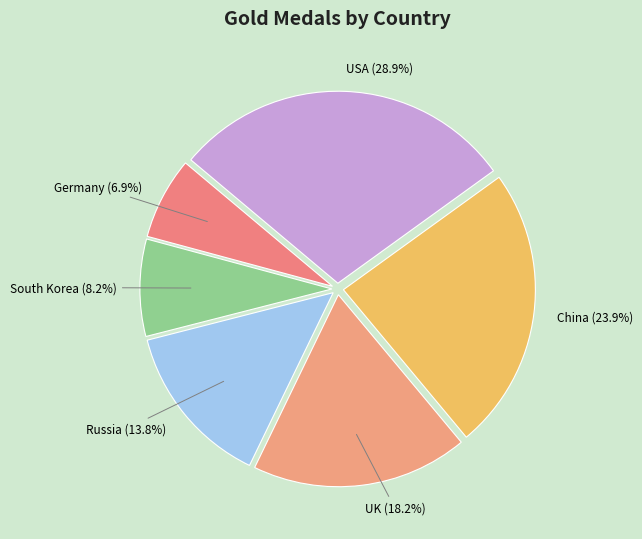

How much of the chart is everything except Germany (6.9%)?

93.1%